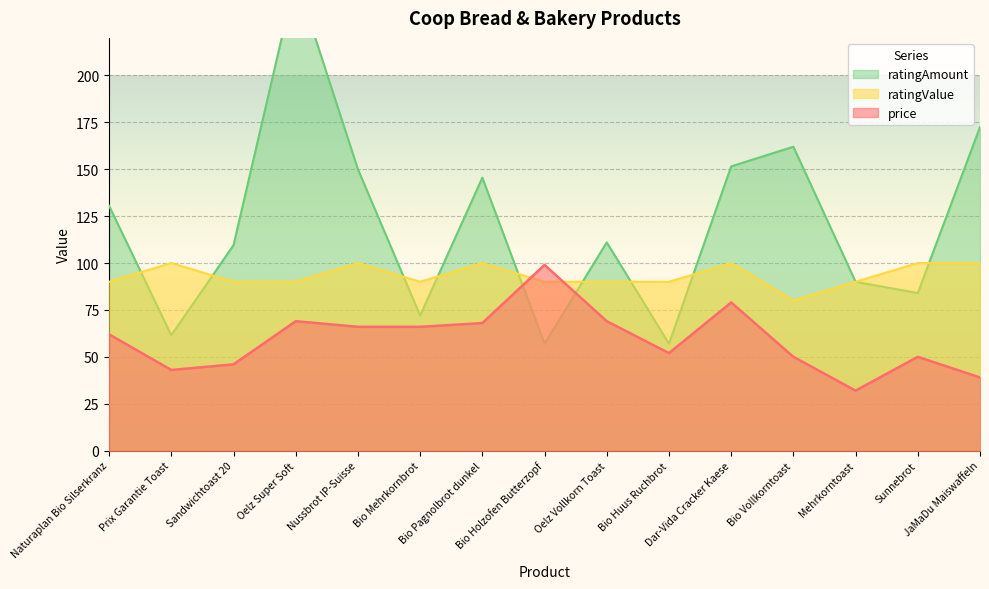

What is the highest value of the price series?

99